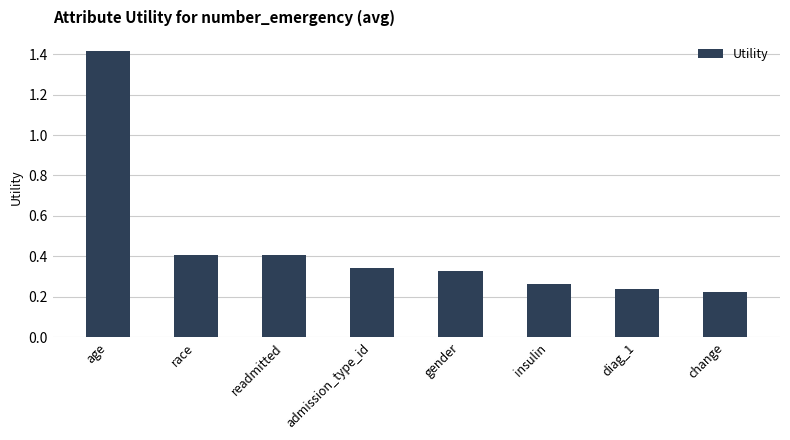

Is it true that the value at age is 0.5?

False